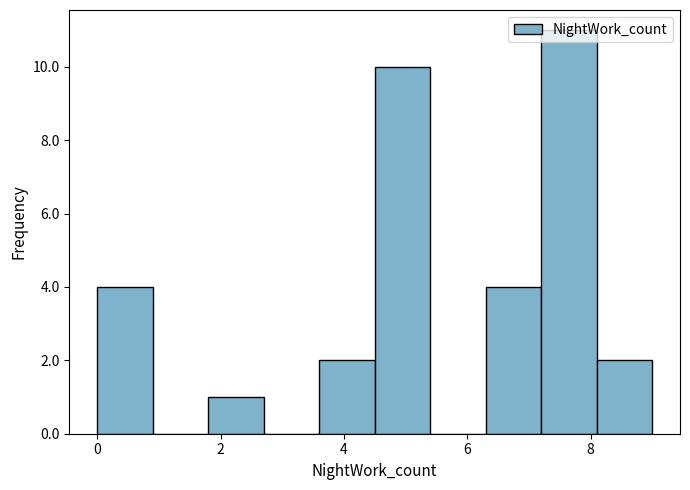

Reading left to right, list every bar in this chart as the range it spans on the x-axis followed by its height. Neither the bar edges nor the heights are printed on the chart, so give them approximately, as read against the axes.

0.0 to 0.9: 4
0.9 to 1.8: 0
1.8 to 2.7: 1
2.7 to 3.6: 0
3.6 to 4.5: 2
4.5 to 5.4: 10
5.4 to 6.3: 0
6.3 to 7.2: 4
7.2 to 8.1: 11
8.1 to 9.0: 2